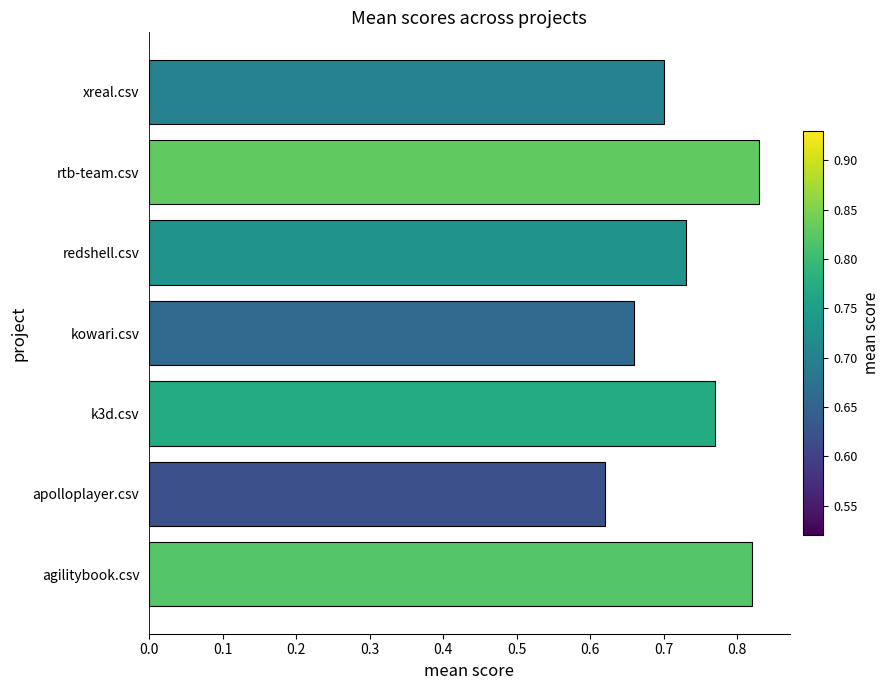

Are the bars horizontal?

Yes